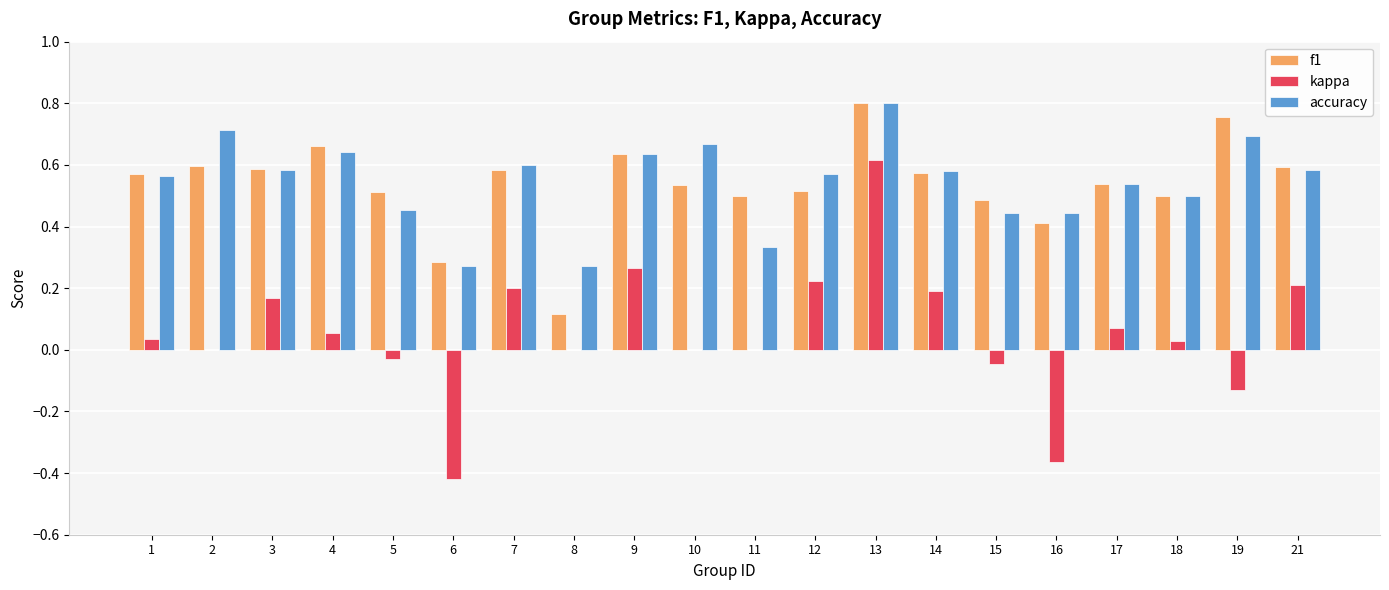

What is the sum of all accuracy values?

10.9